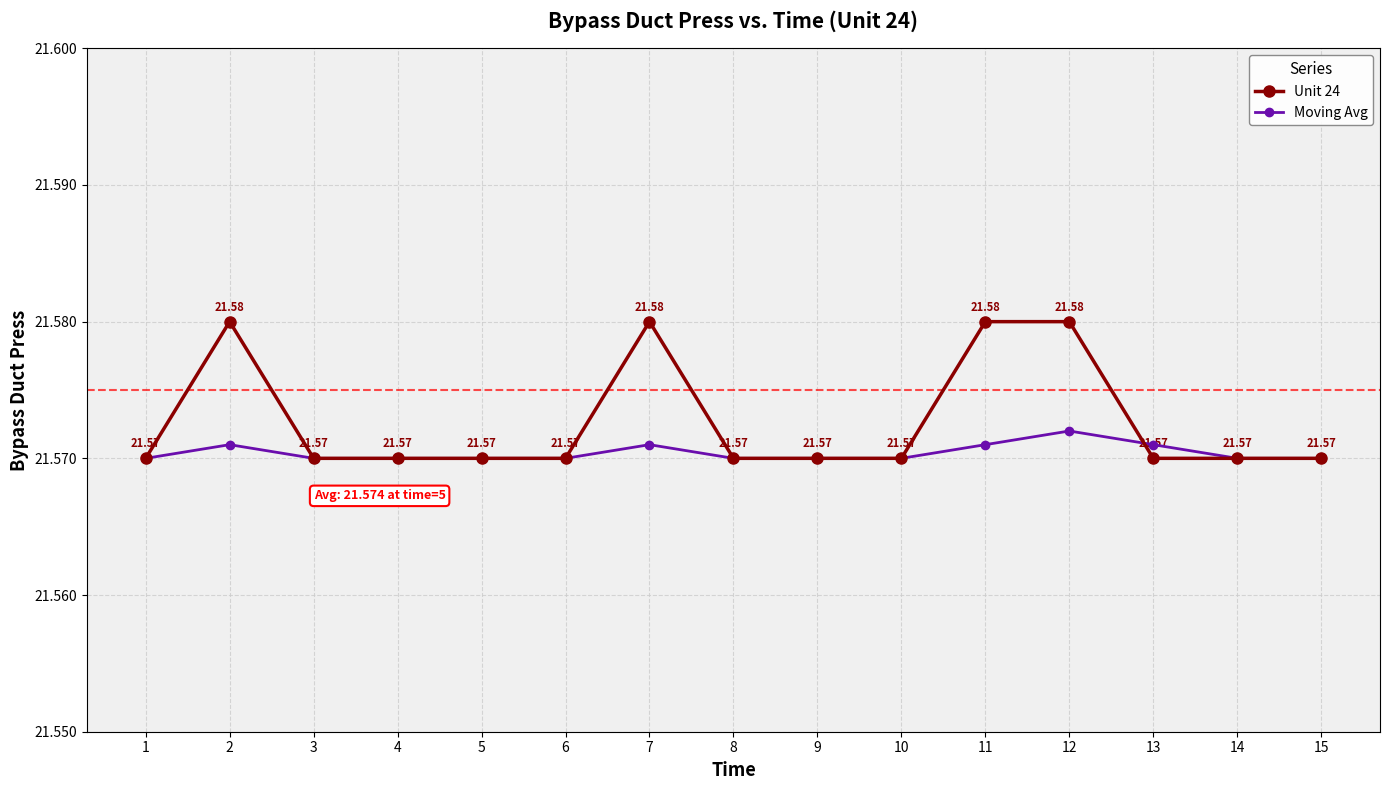

True or false: Unit 24 has a value of 21.6 at 13.

True